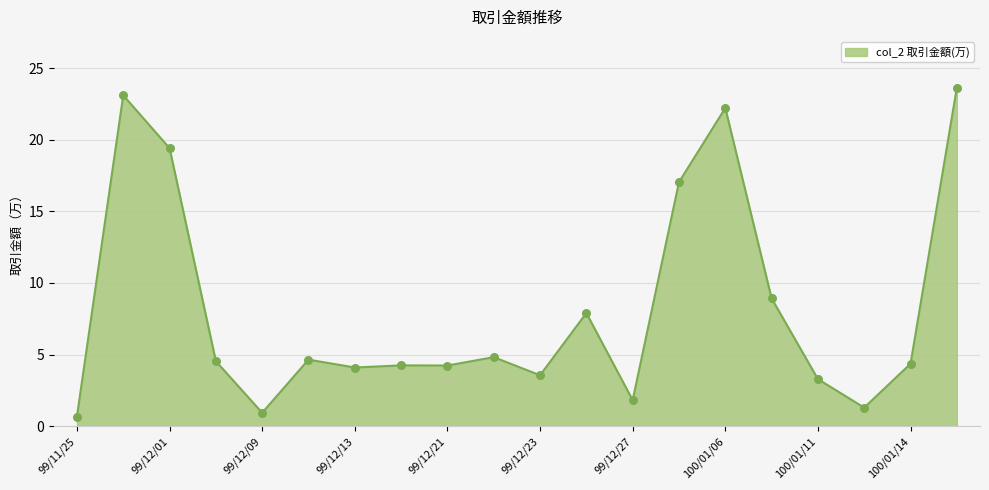

What is the maximum value shown in the chart?

23.6